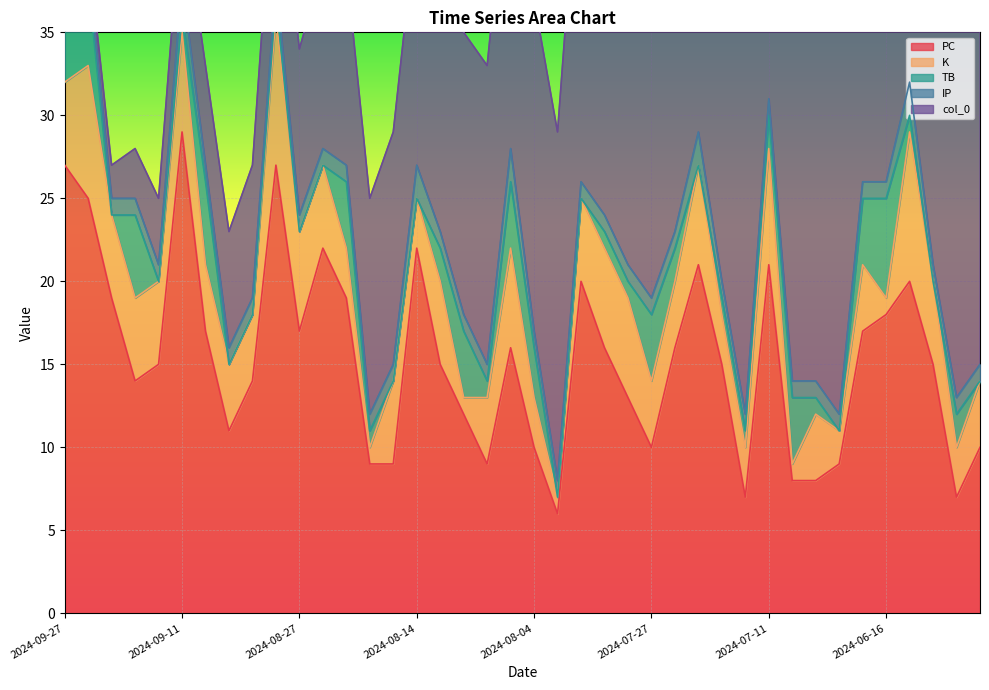

The value of col_0 at 2024-09-27 is 0. True or false?

True